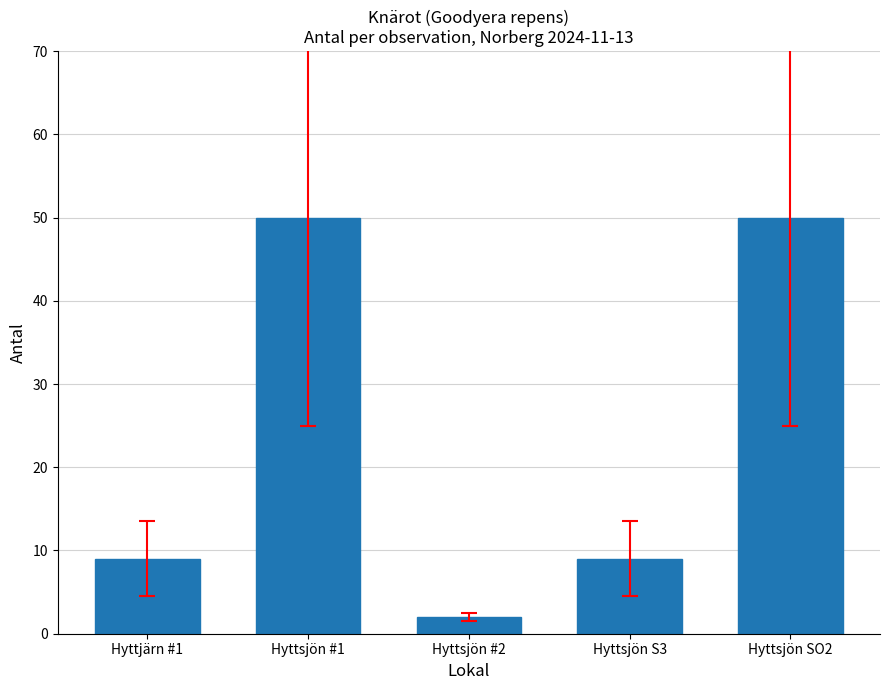

How many data points does each series have?

5